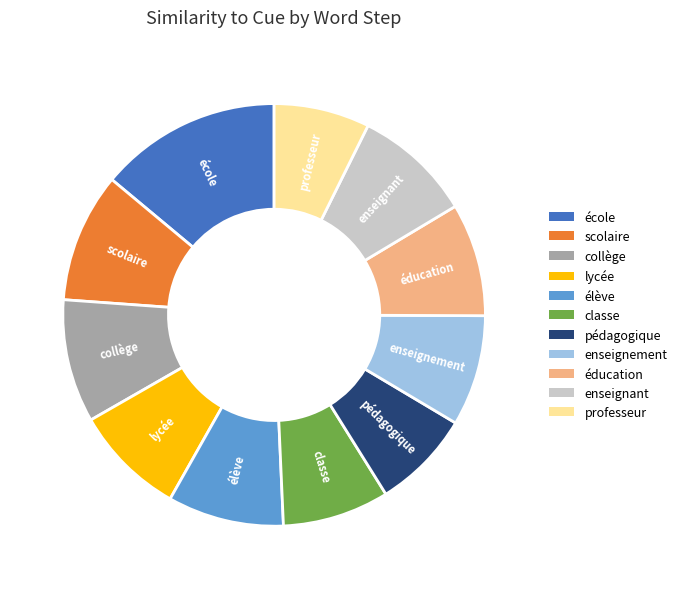

How many segments does this pie chart have?

11